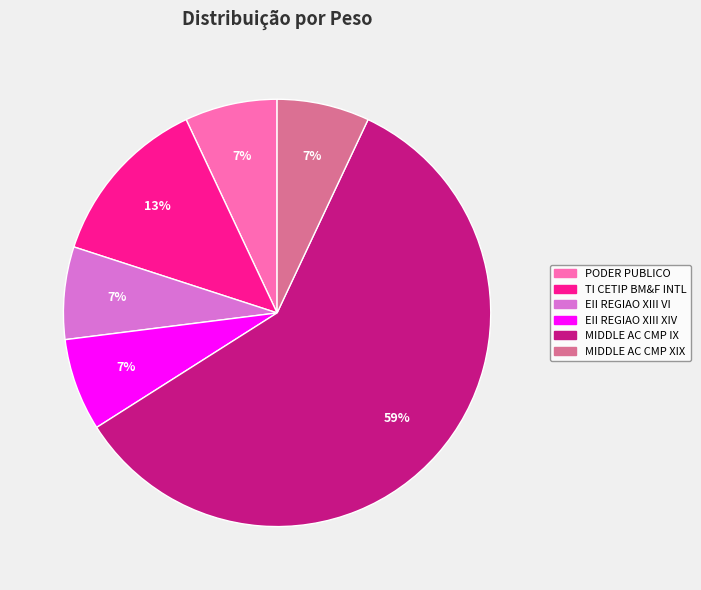

True or false: MIDDLE AC CMP XIX accounts for 12% of the total.

False